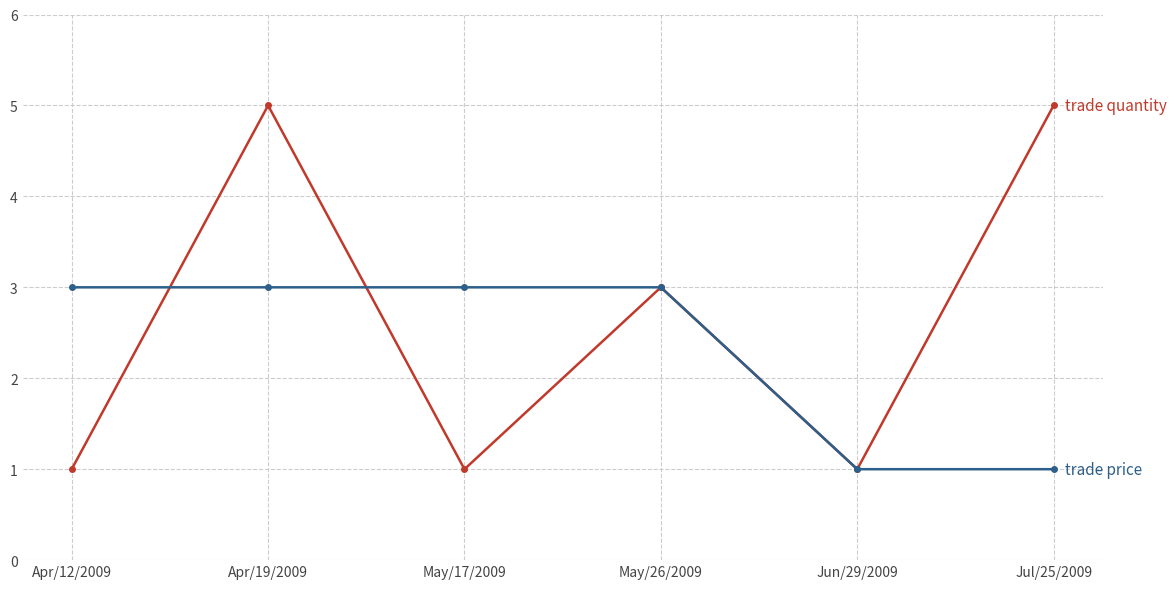

At which category is the sum across all series the highest?

Apr/19/2009